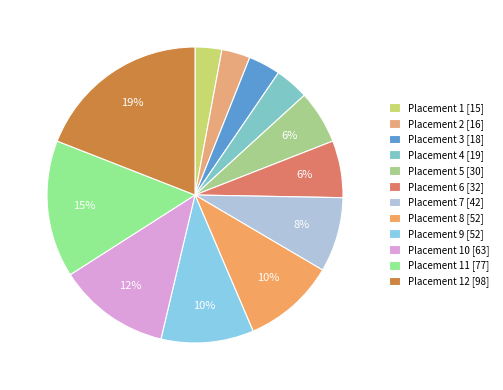

Count the number of slices in the pie.

12